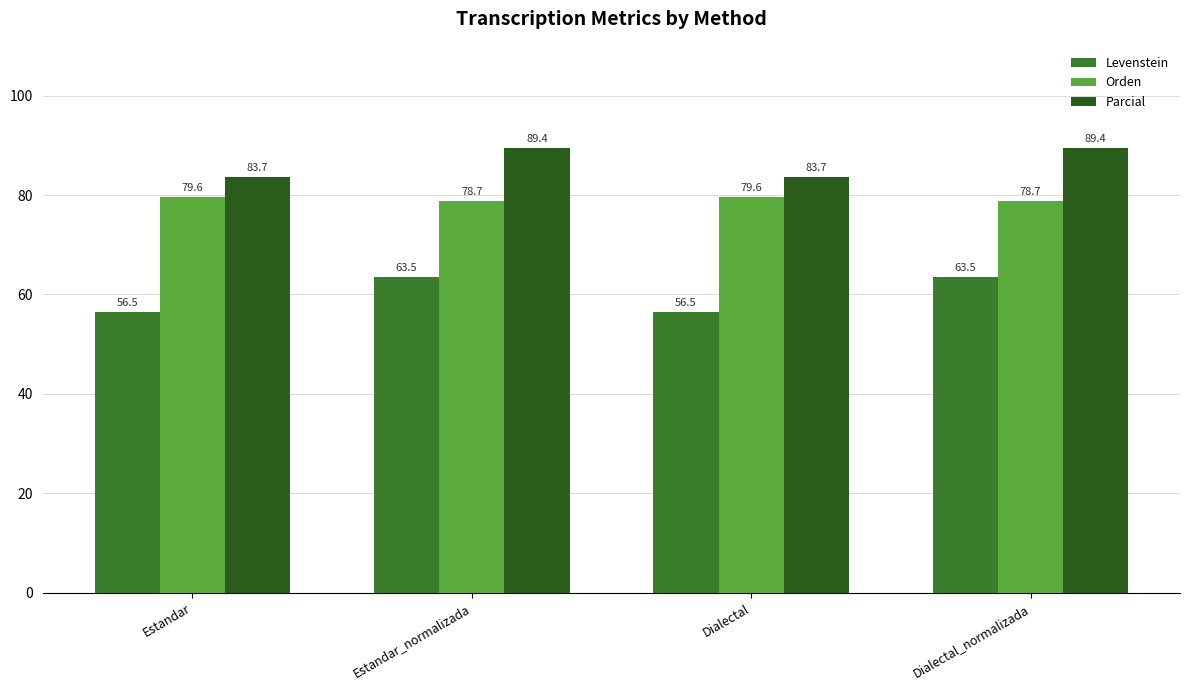

How many values in the Levenstein series exceed 63?

2